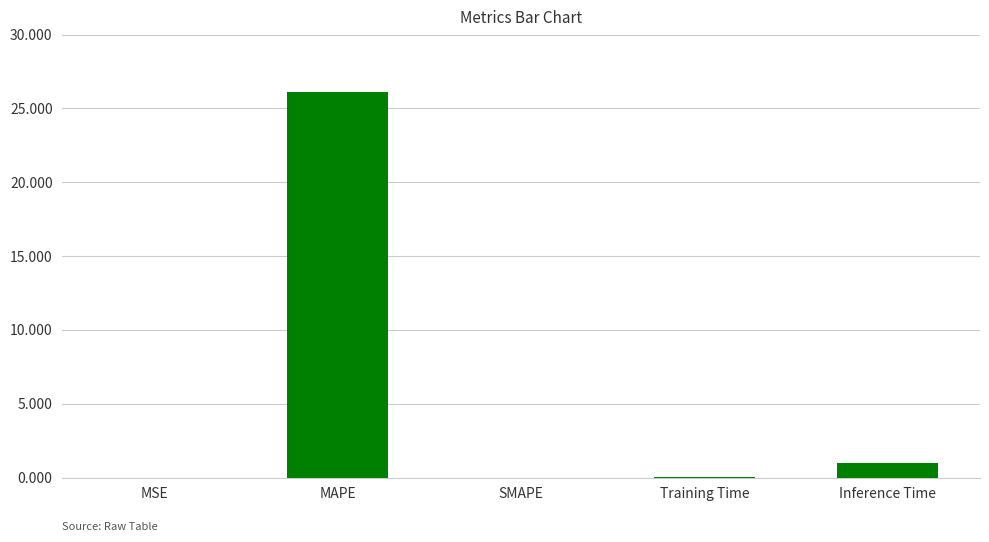

What is the maximum value shown in the chart?

26.1